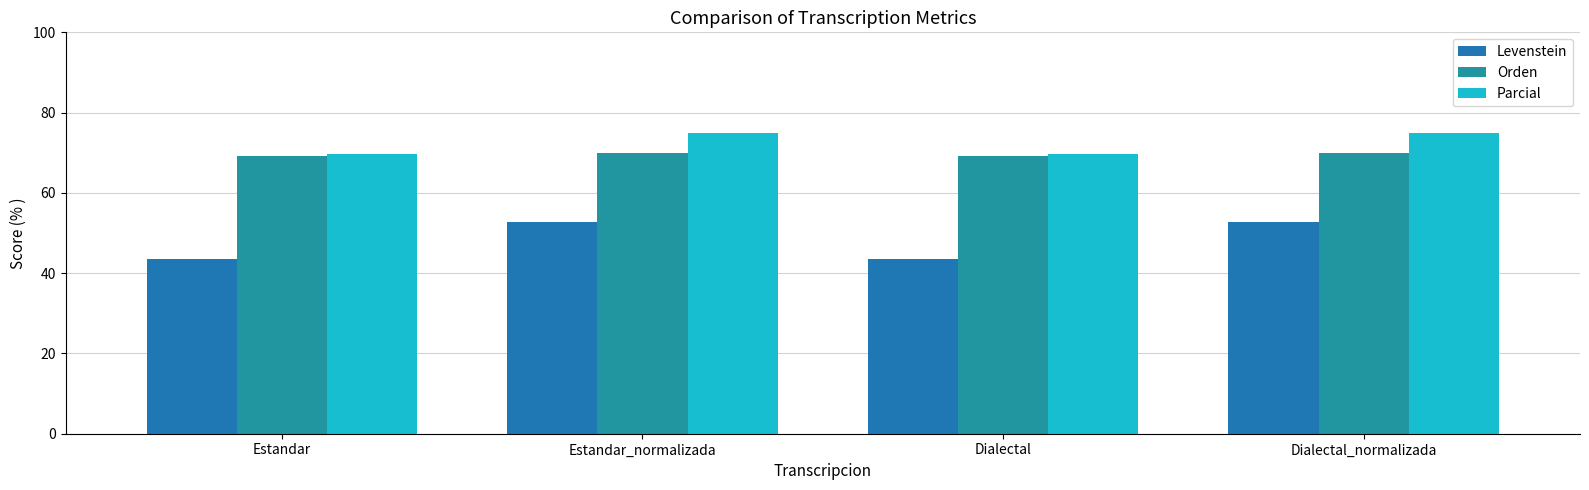

List the series in order of their peak value, lowest first.

Levenstein, Orden, Parcial